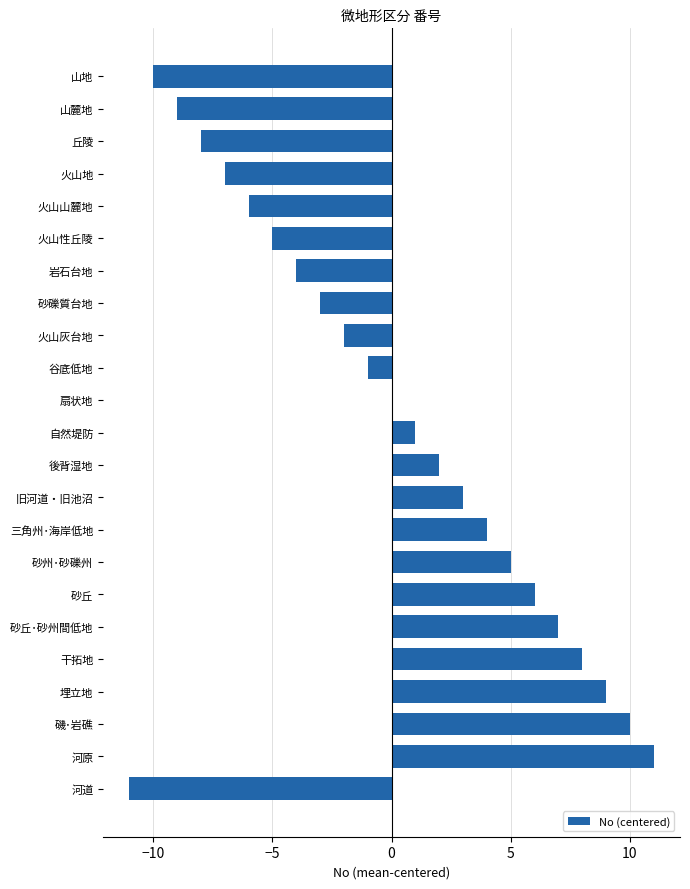

The value at 砂礫質台地 is -4. True or false?

False